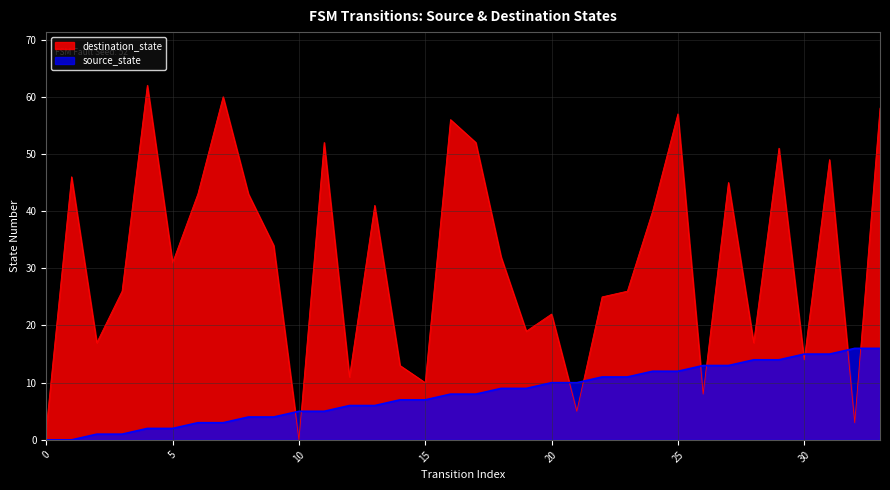

Where is the first local maximum for destination_state?

1